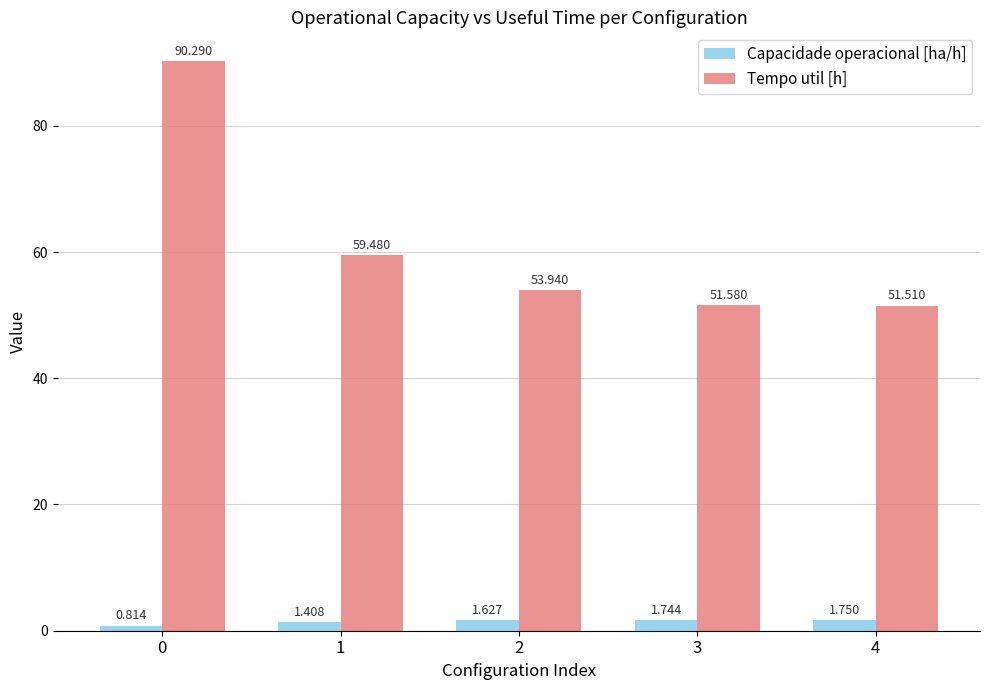

List the labels in order of Tempo util [h] value, largest first.

0, 1, 2, 3, 4